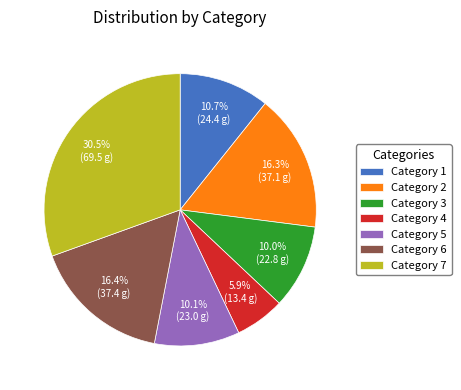

Count the number of slices in the pie.

7